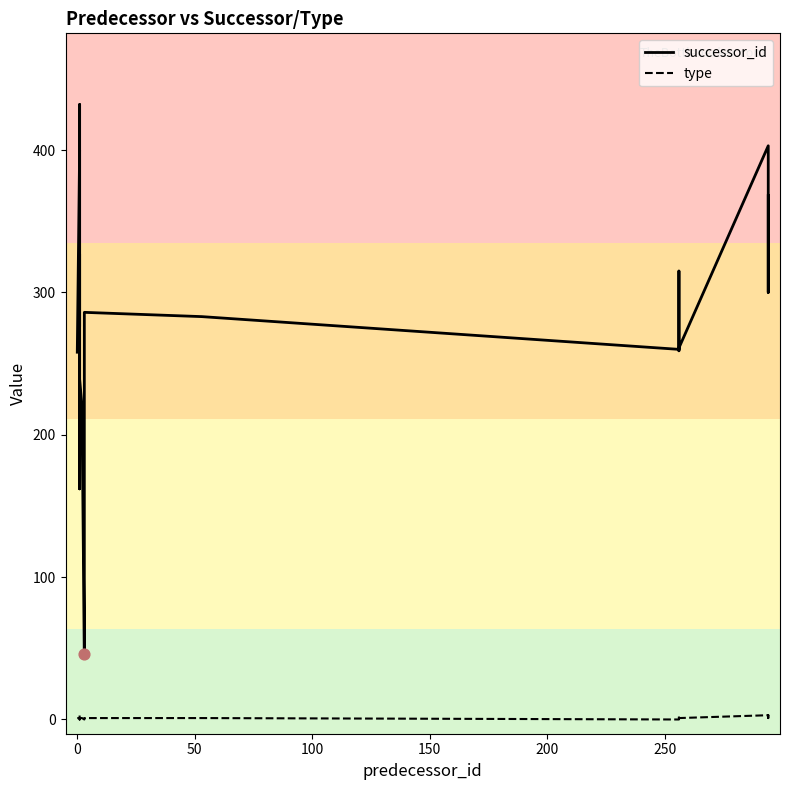

Which series has the largest Y range (max minus min)?

successor_id